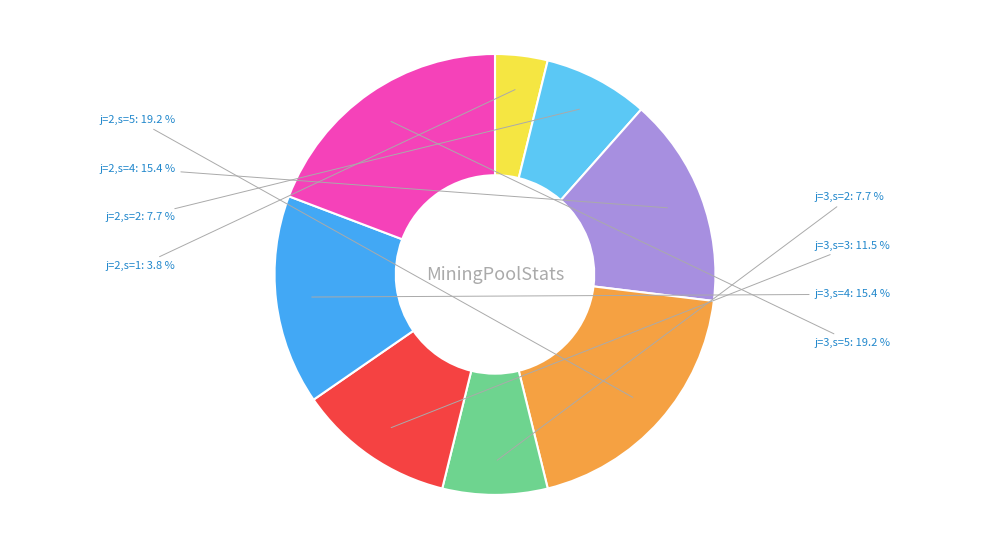

How many segments does this pie chart have?

8